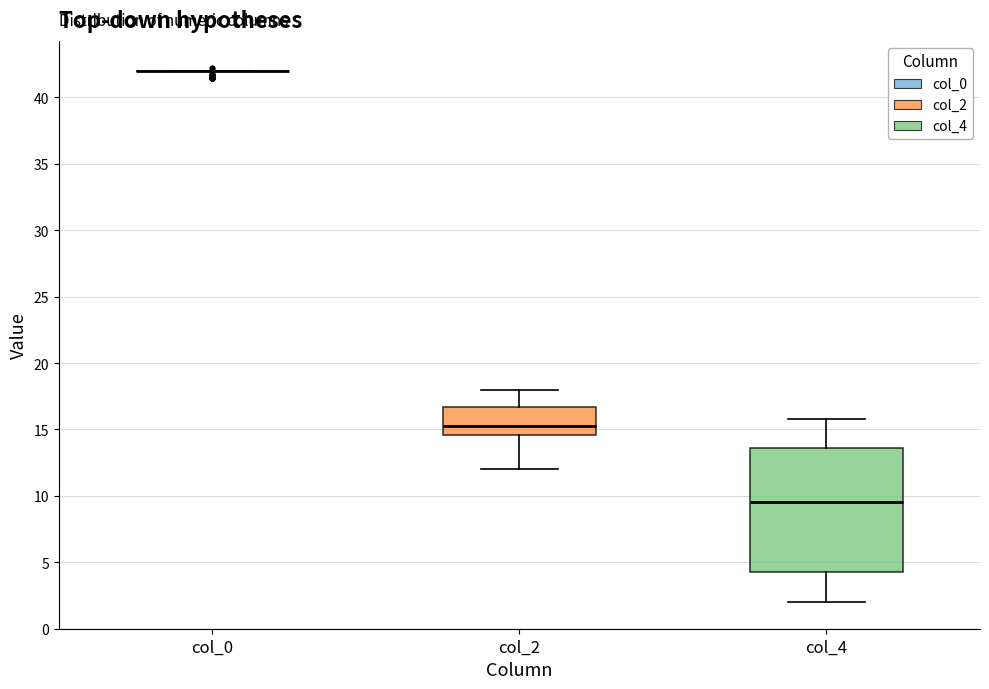

Reading left to right, read every box against the y-axis: the position of its median line, the range the box covers, and the ends of its whiskers. The values are not printed on the chart, so give them approximately, as read against the axis.

col_0: box collapsed to a line at 42.0, whiskers 42.0 to 42.0
col_2: median 15.5, box 14.5 to 16.5, whiskers 12.0 to 18.0
col_4: median 9.5, box 4.5 to 13.5, whiskers 2.0 to 16.0